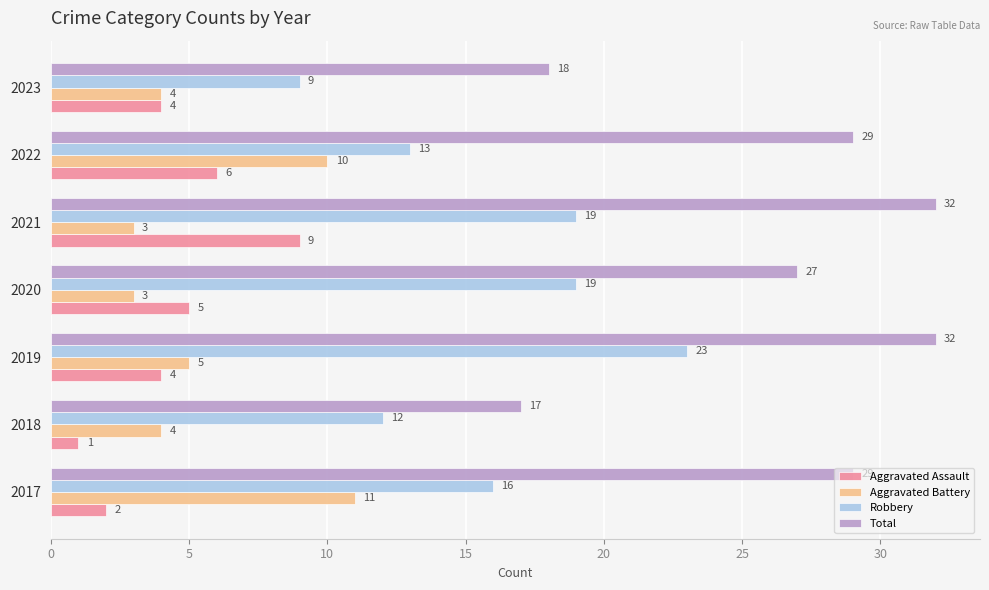

What is the sum of the Total values at 2019 and 2020?

59